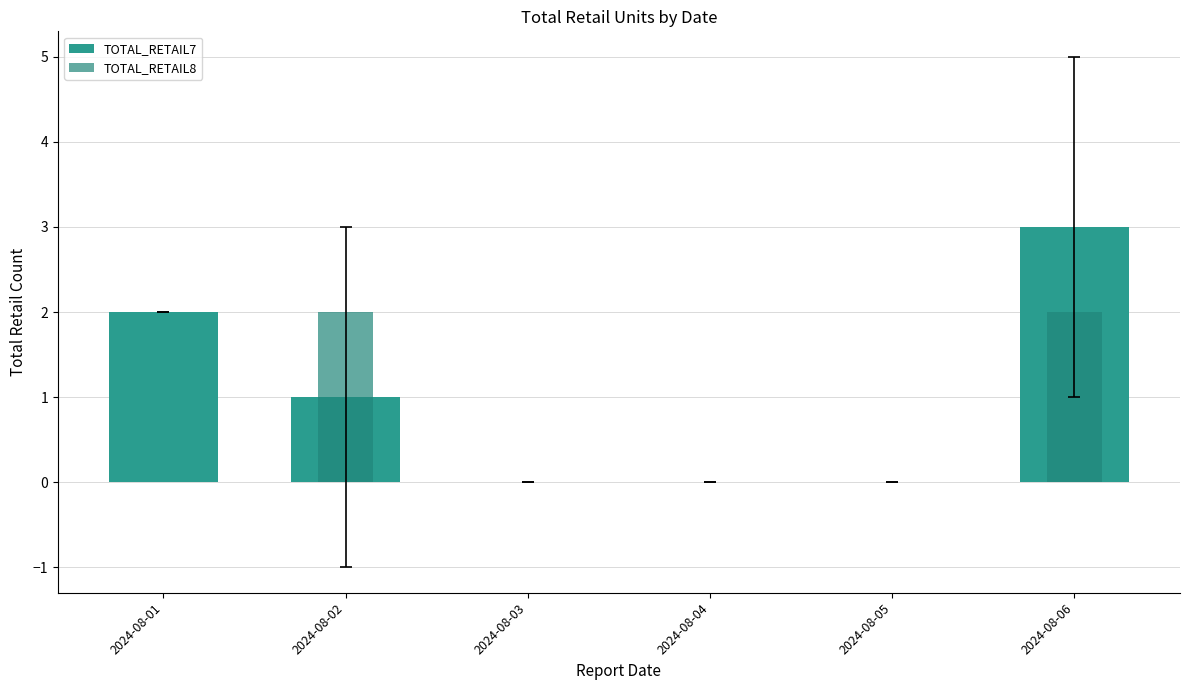

Rank the series by their maximum value, from highest to lowest.

TOTAL_RETAIL7, TOTAL_RETAIL8